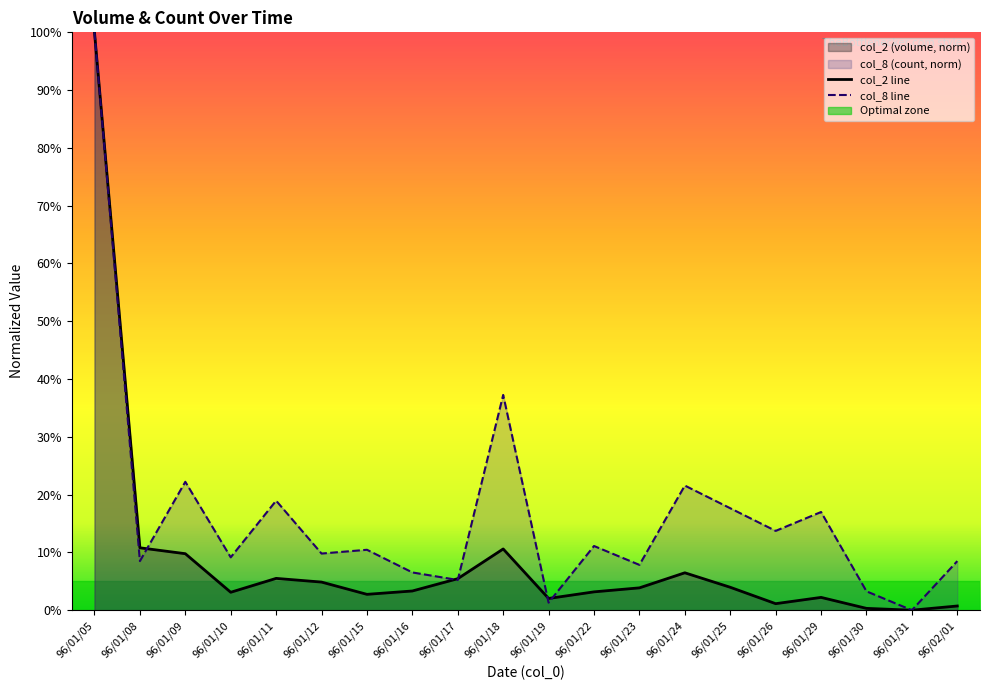

What position from the right is 96/01/16?

13